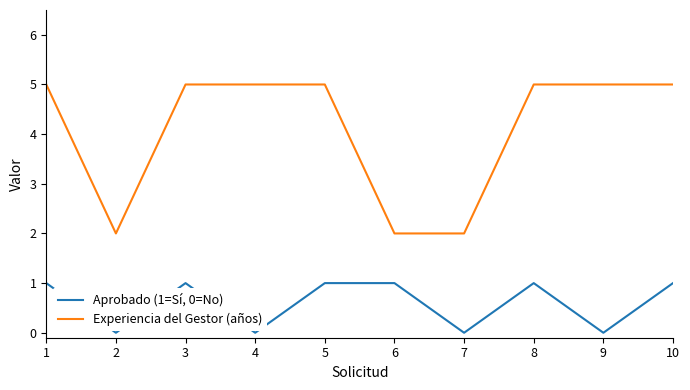

What is the average value of the Experiencia del Gestor (años) series?

4